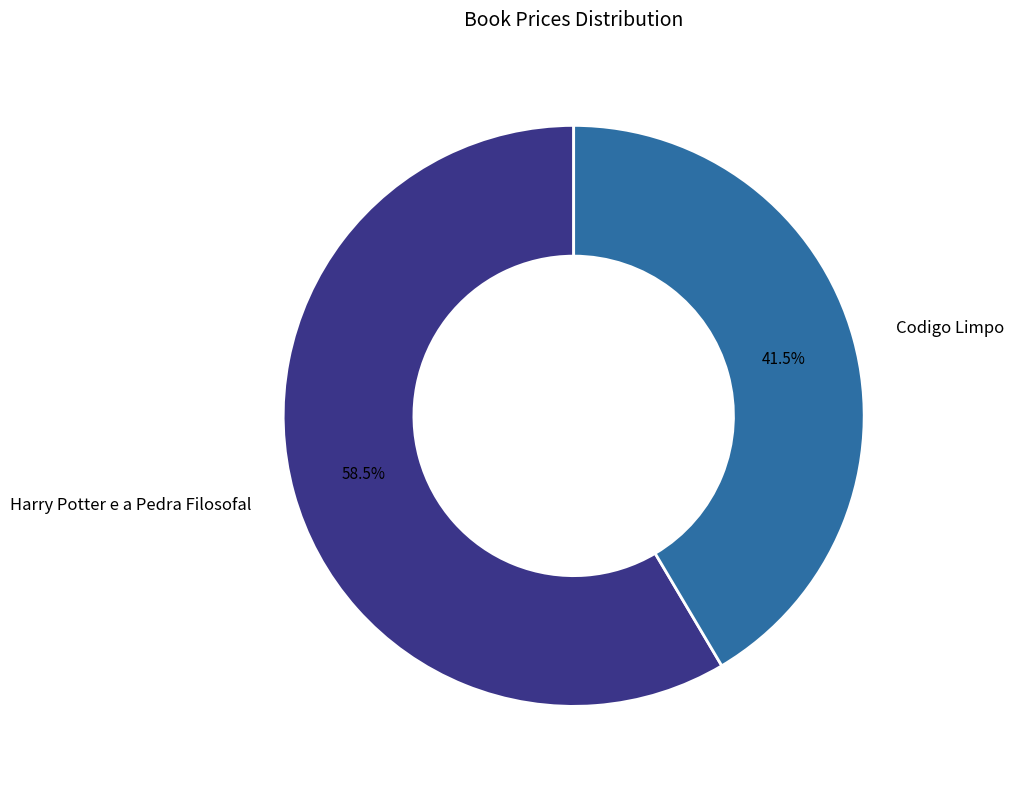

Which slice is the largest?

Harry Potter e a Pedra Filosofal